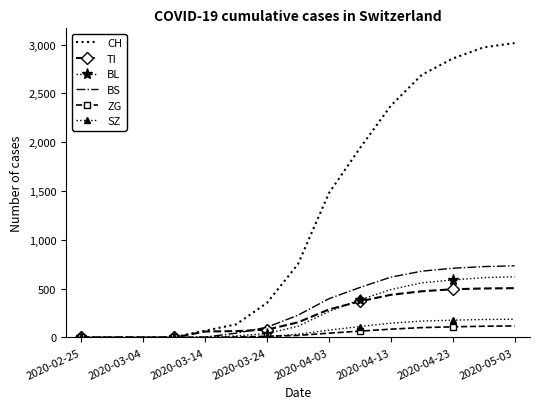

What are all the series names shown in the legend?

CH, TI, BL, BS, ZG, SZ